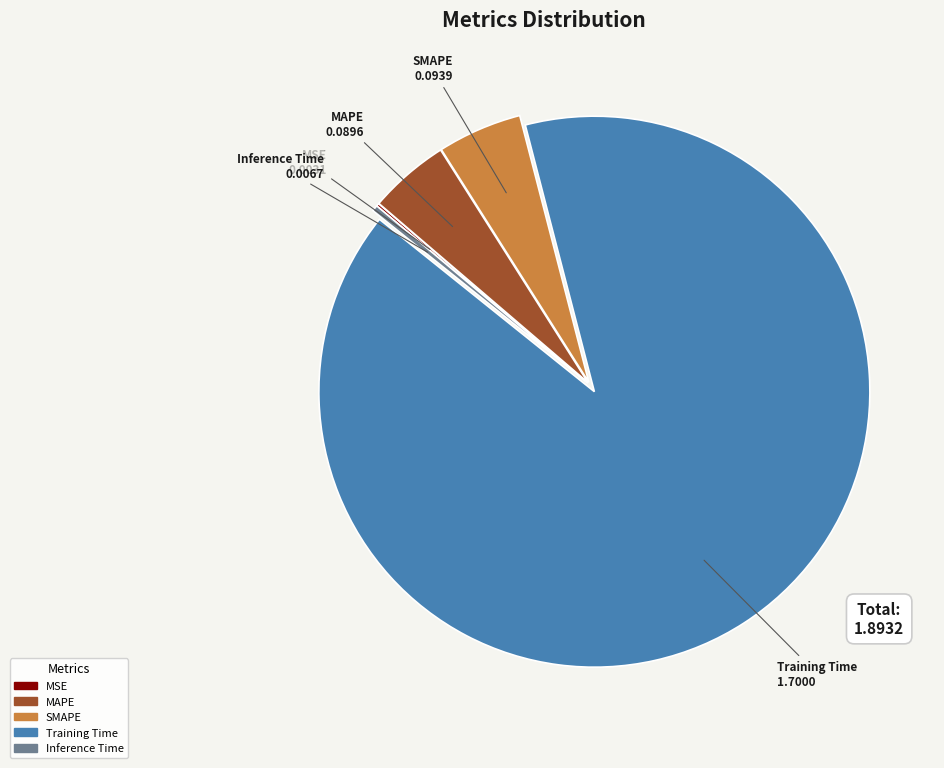

Is it true that Inference Time is 0% of the pie?

True